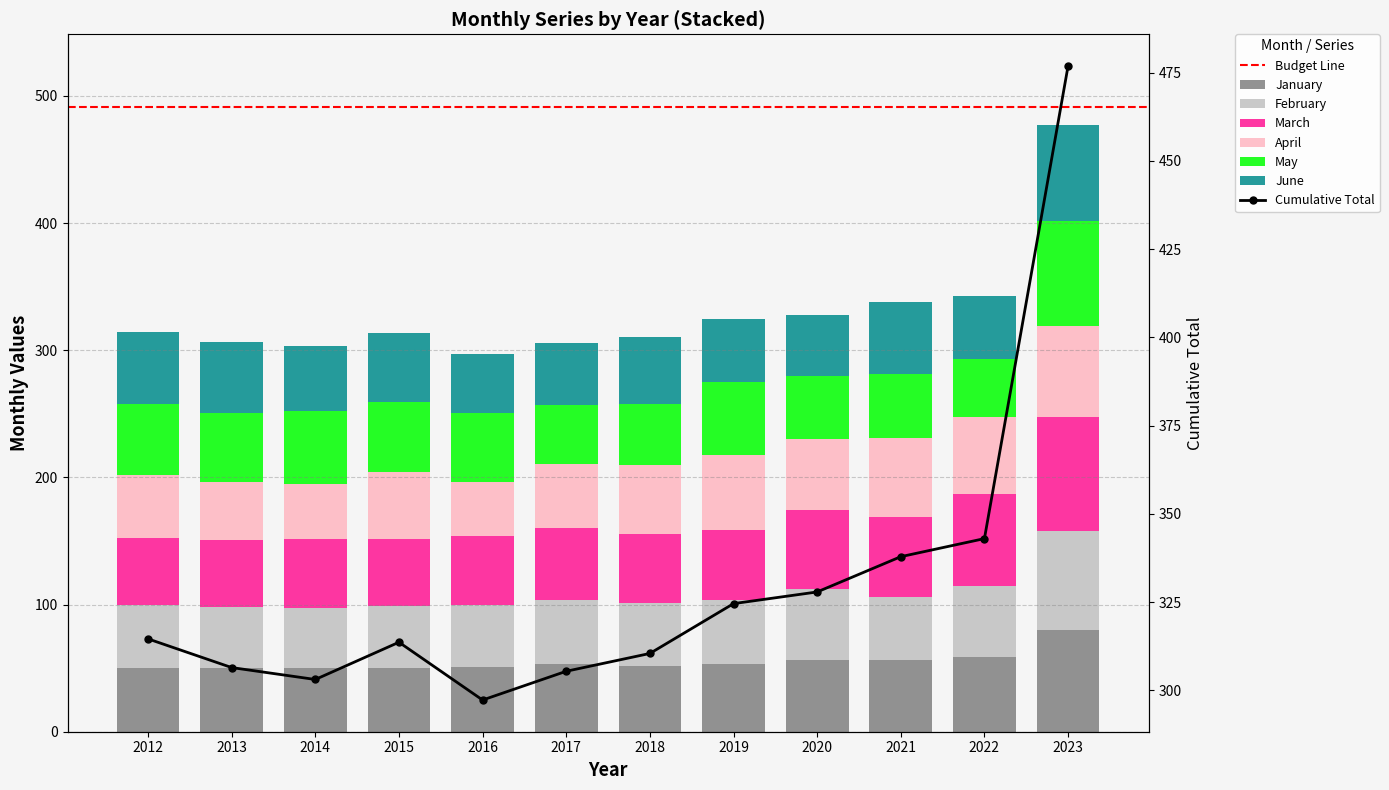

Between 2015 and 2018, which is larger?

2018